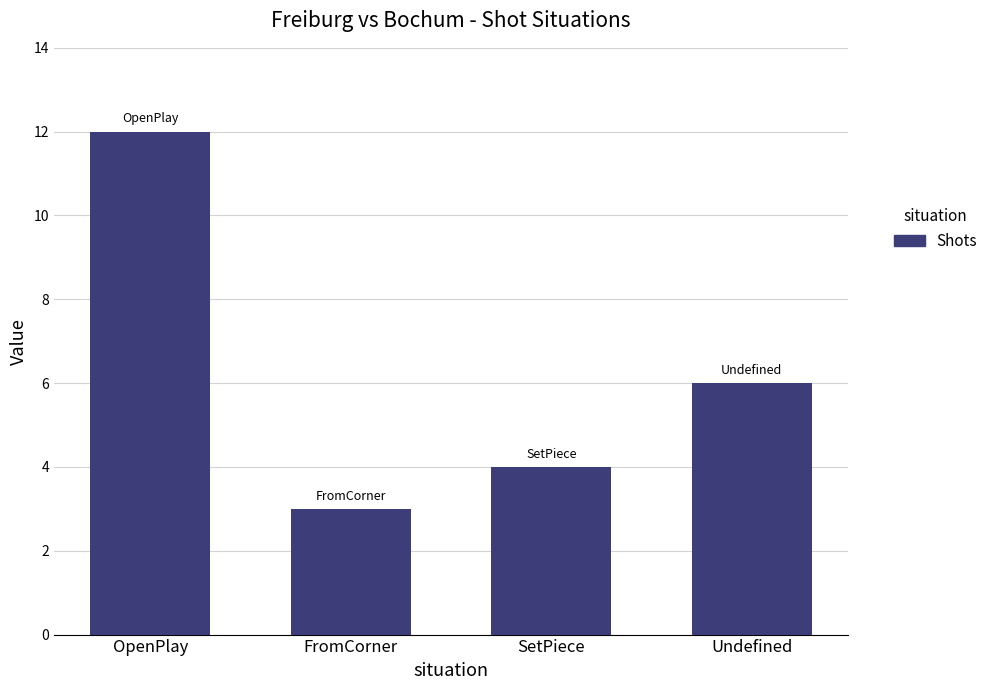

Rank the categories by value from highest to lowest.

OpenPlay, Undefined, SetPiece, FromCorner